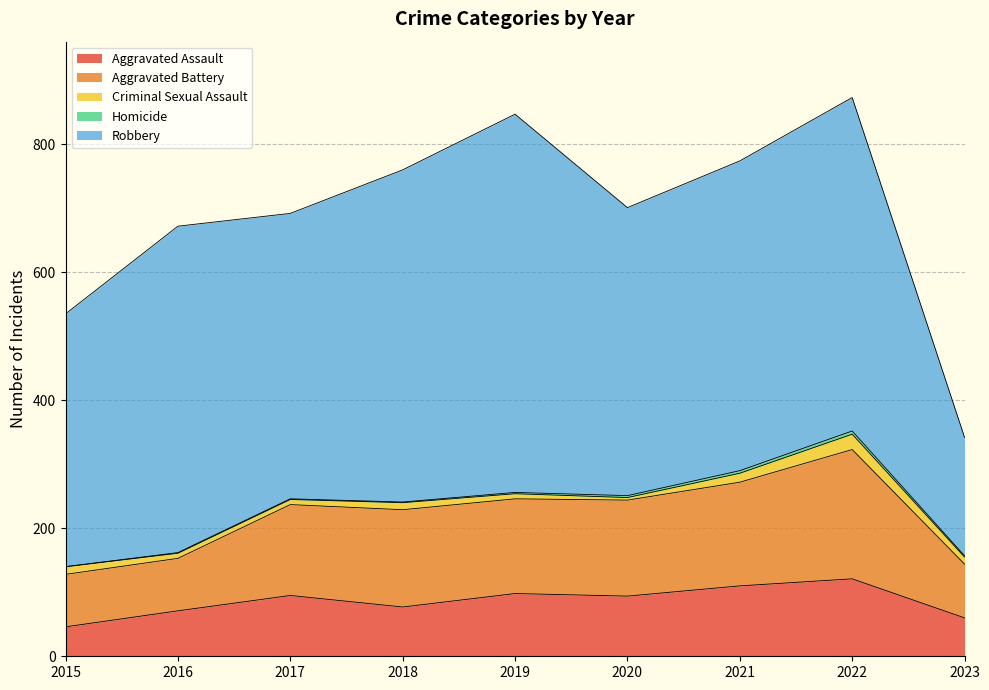

True or false: Homicide and Robbery cross at least once.

False